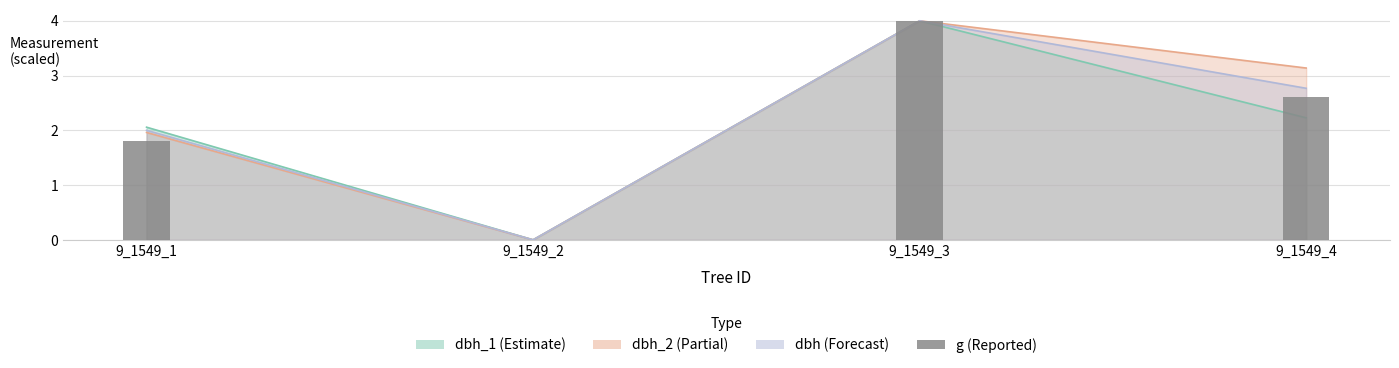

Is the value of dbh_2 at 9_1549_3 greater than the value of dbh at 9_1549_3?

No